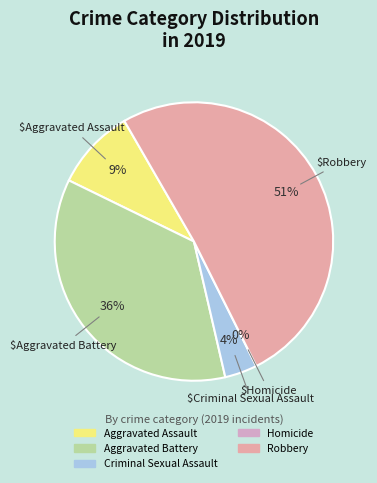

Count the number of slices in the pie.

5